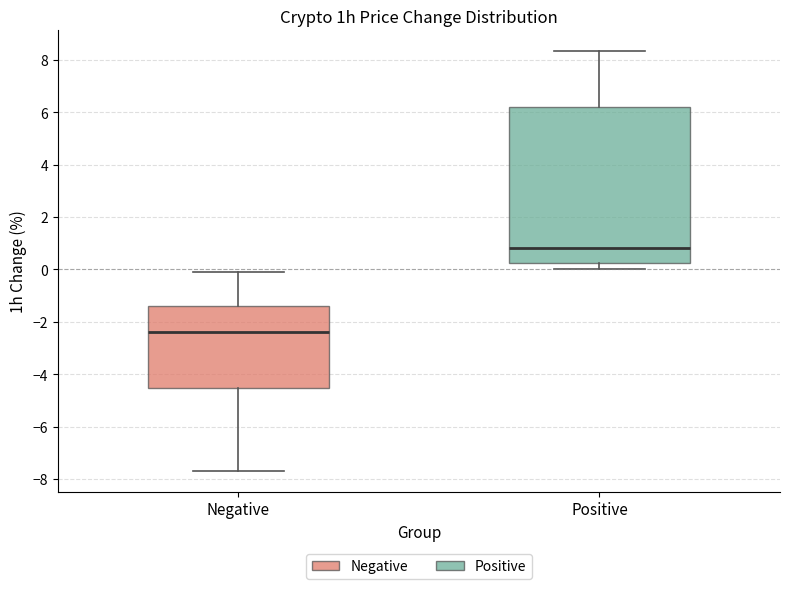

Reading left to right, transcribe this box plot: for each box, give where its median line is, the range the box spans, and where its two whiskers end, as read against the y-axis. The values are not printed on the chart, so give them approximately, as read against the axis.

Negative: median -2.4, box -4.6 to -1.4, whiskers -7.6 to -0.2
Positive: median 0.8, box 0.2 to 6.2, whiskers 0.0 to 8.4